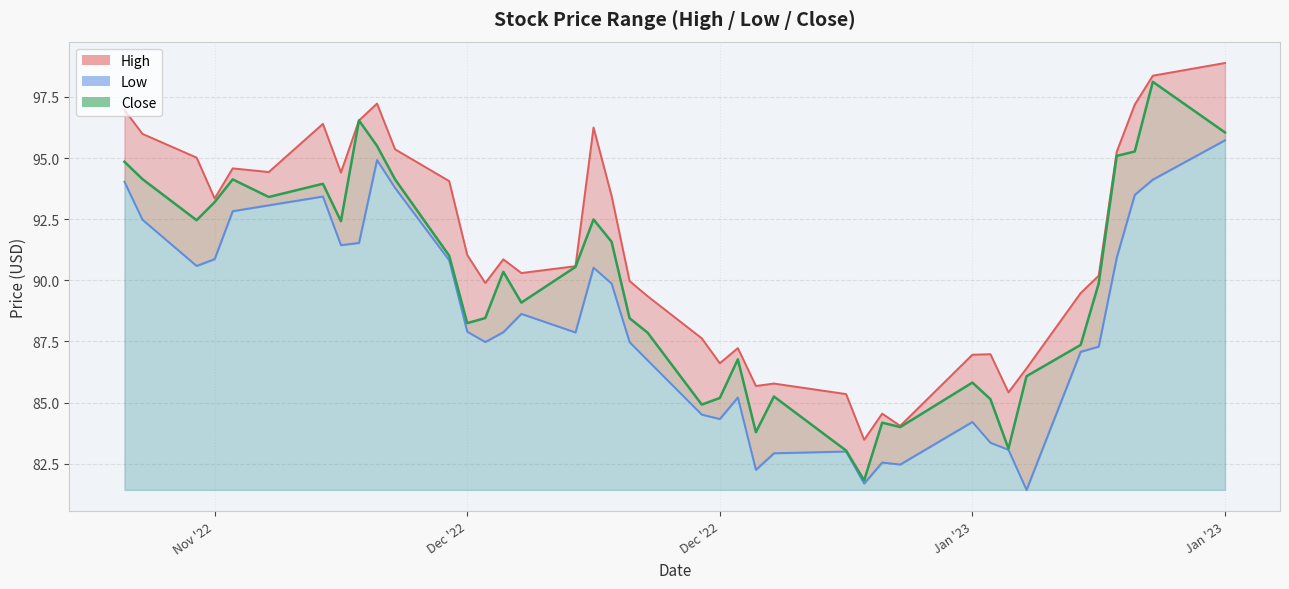

At which category does the chart reach its peak across all series?

Jan '23